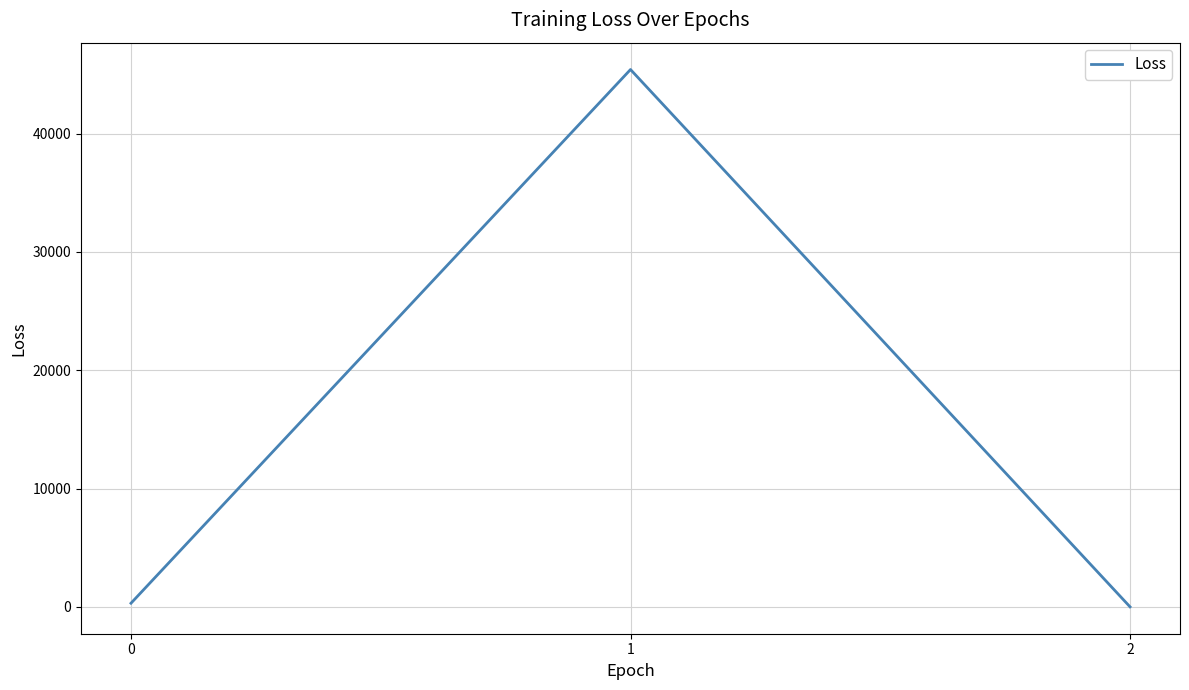

What is the average value?

15245.1